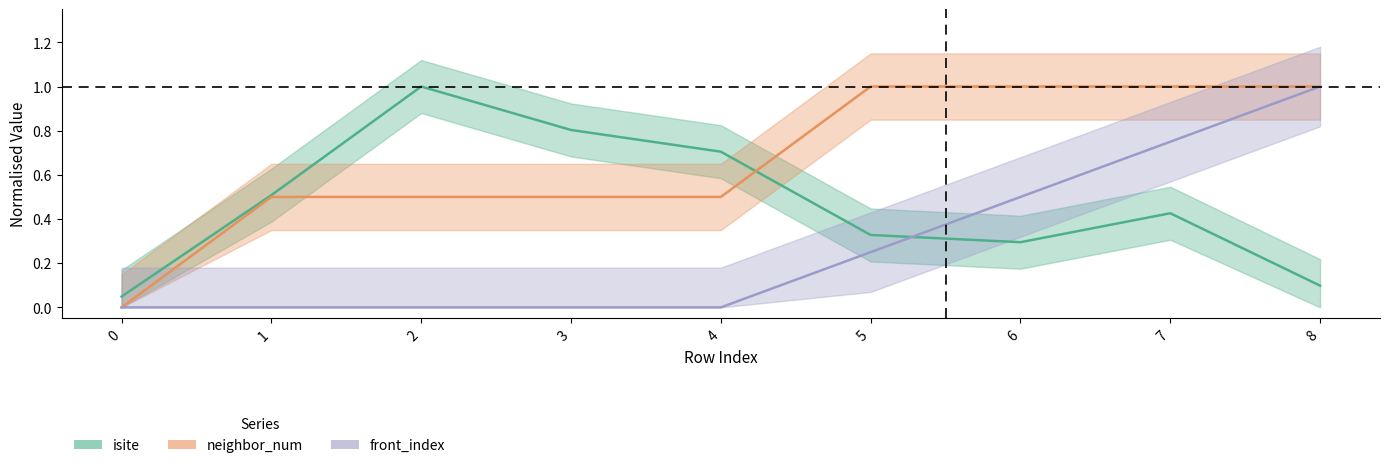

True or false: front_index has a value of 0.4 at 4.

False